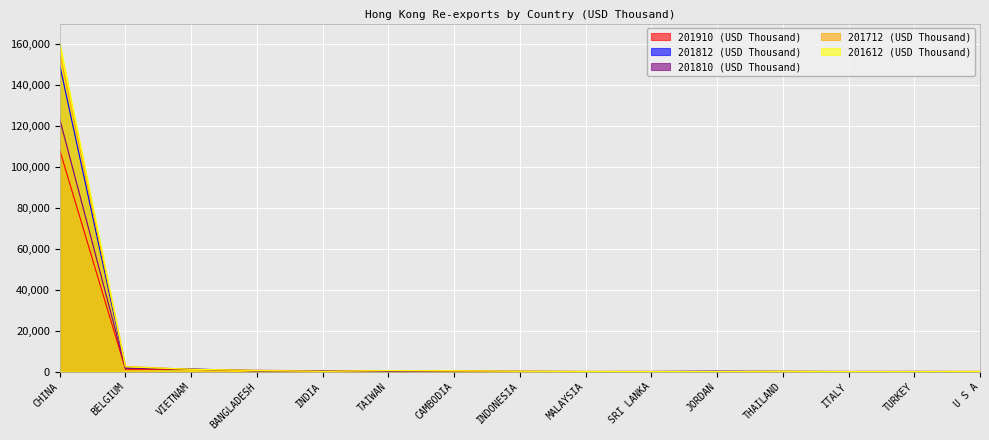

List the labels in order of 201612 (USD Thousand) value, smallest first.

ITALY, SRI LANKA, TURKEY, U S A, JORDAN, MALAYSIA, INDIA, THAILAND, INDONESIA, CAMBODIA, TAIWAN, BANGLADESH, VIETNAM, BELGIUM, CHINA